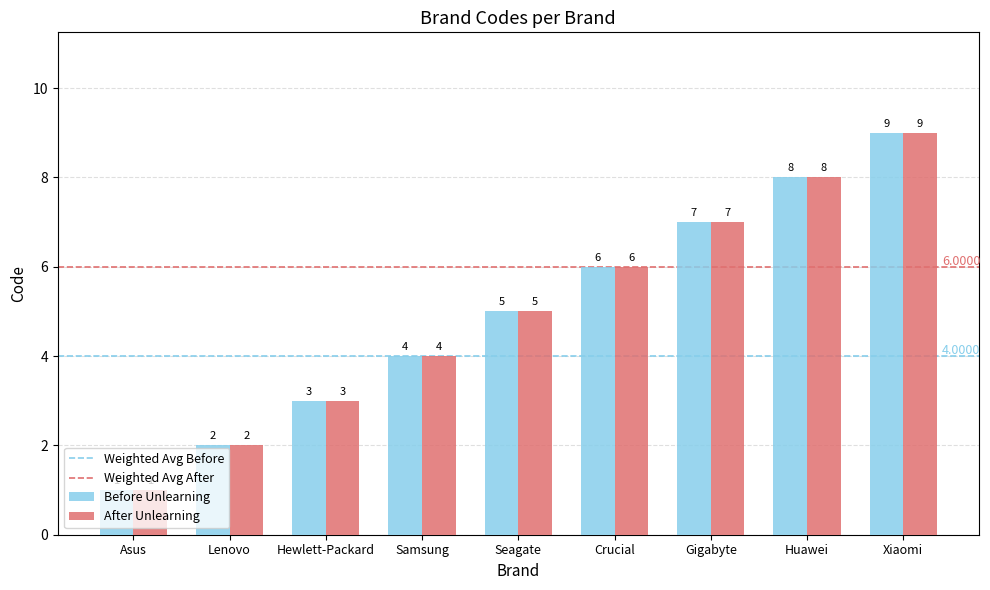

What value does the Before Unlearning series have at Seagate?

5